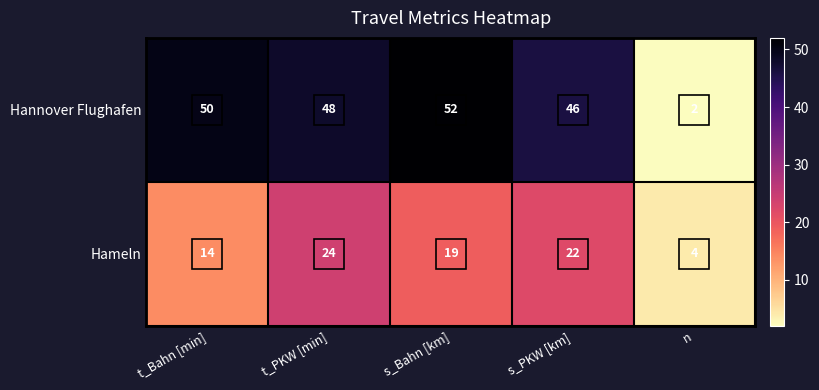

At which label does Hannover Flughafen reach its minimum?

n